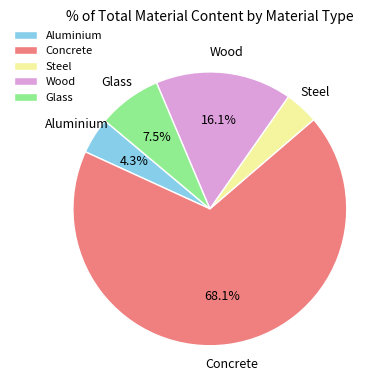

The Wood slice represents 23% of the pie. True or false?

False